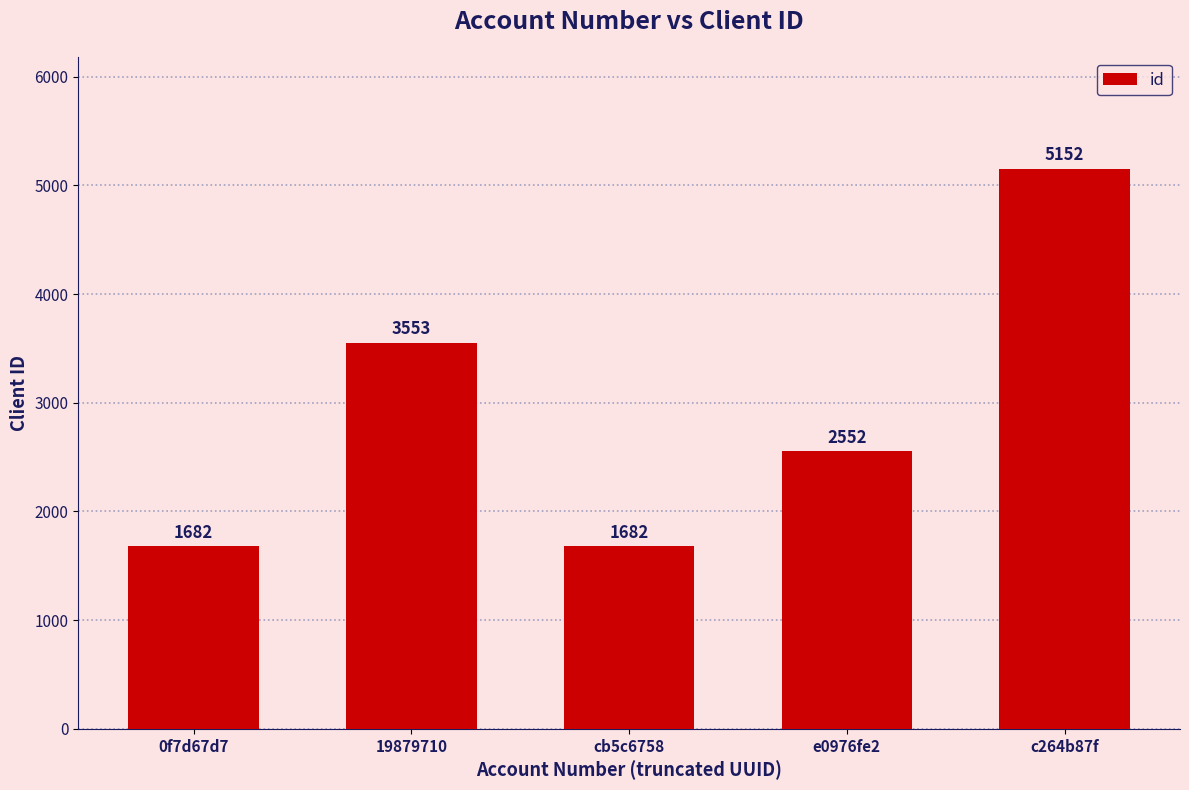

Reading left to right, extract all data points from this chart.

0f7d67d7=1682	19879710=3553	cb5c6758=1682	e0976fe2=2552	c264b87f=5152